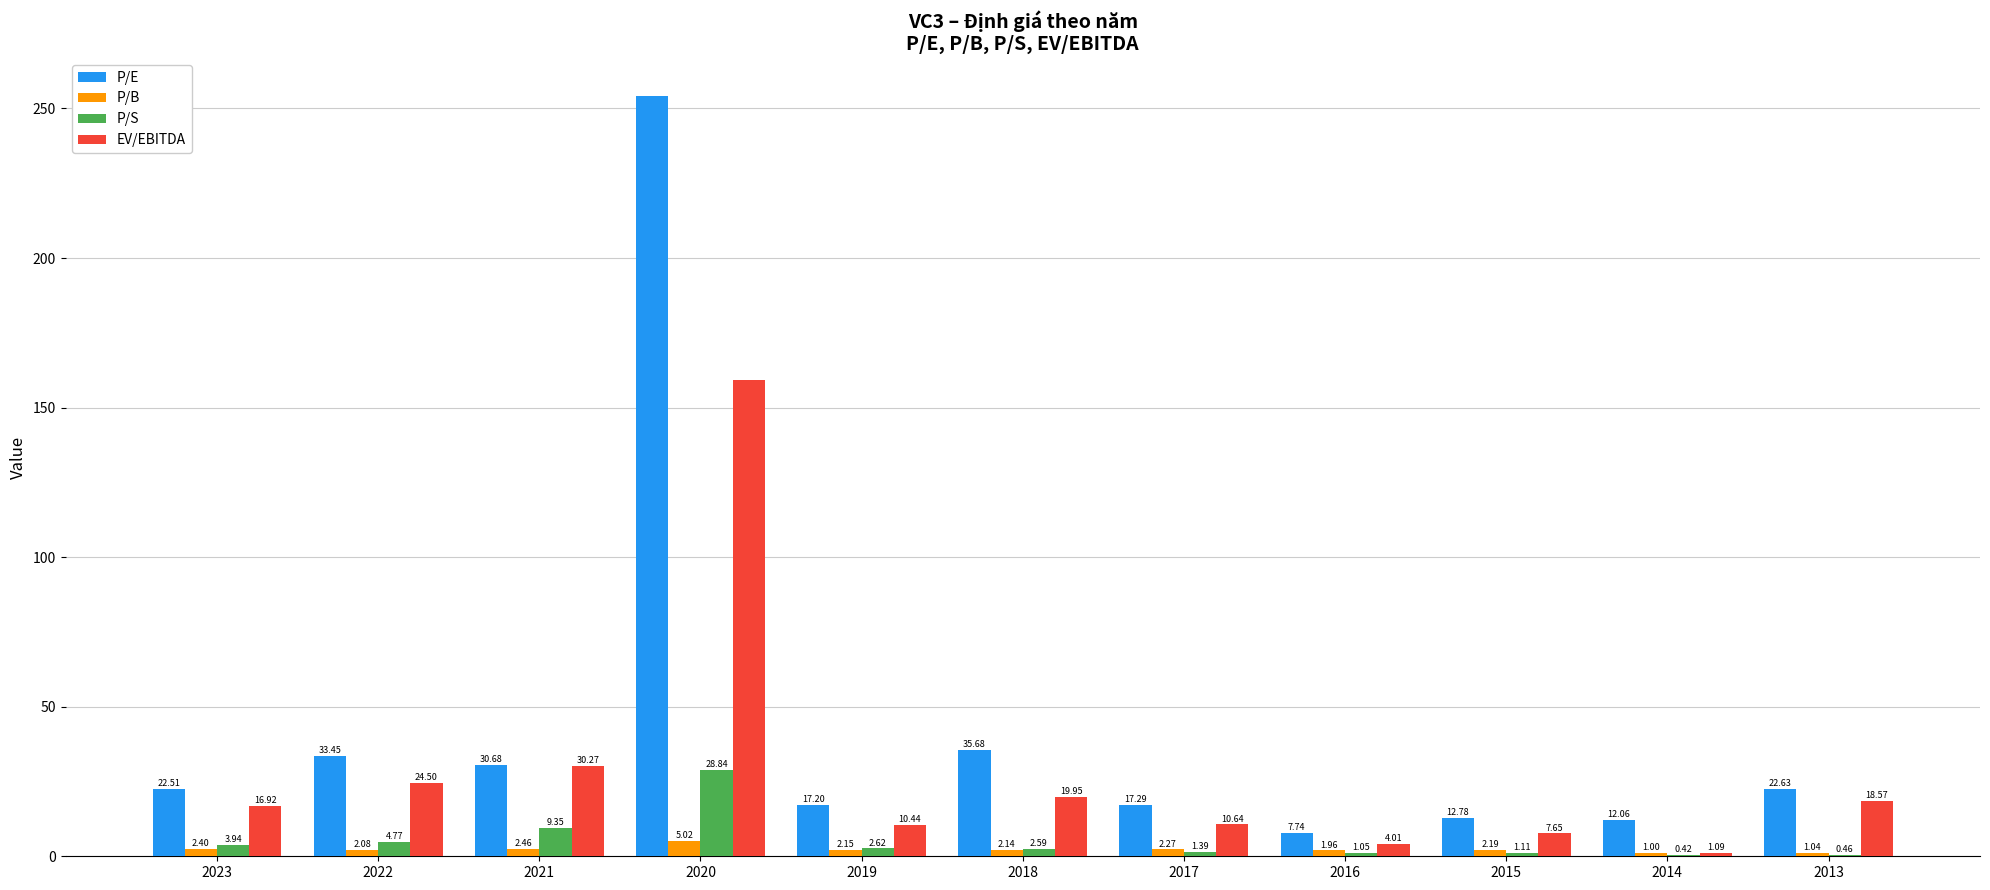

At which label does P/B first exceed 2?

2023